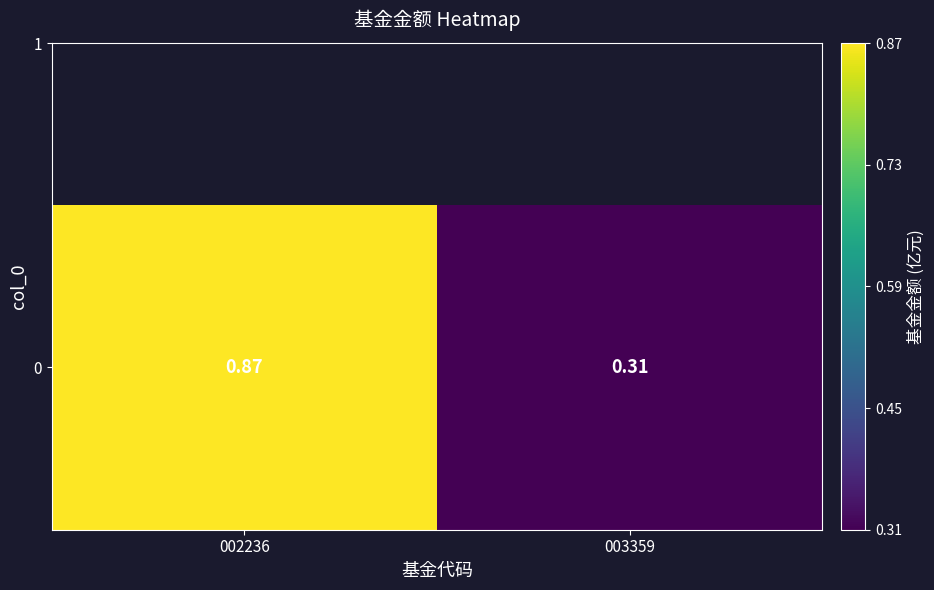

Reading right to left, extract all data points from this chart.

003359=0.3	002236=0.9